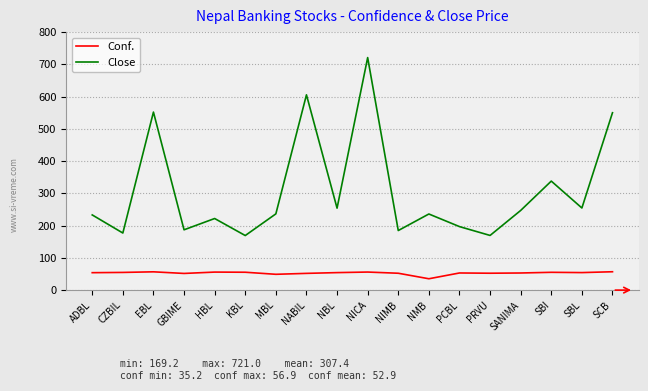

At which label does Conf. reach its minimum?

NMB